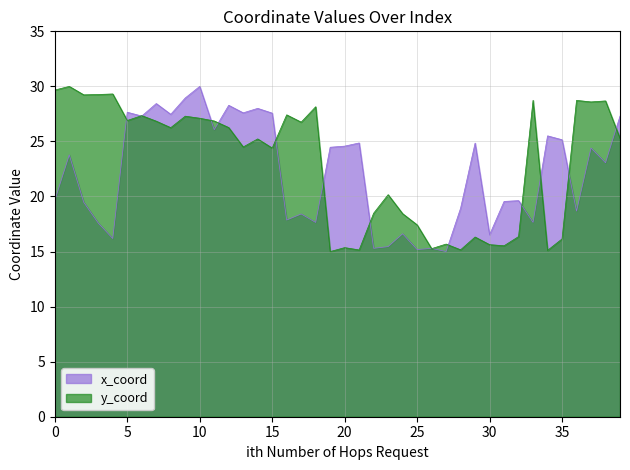

Which has a higher value, 9 or 23?

9